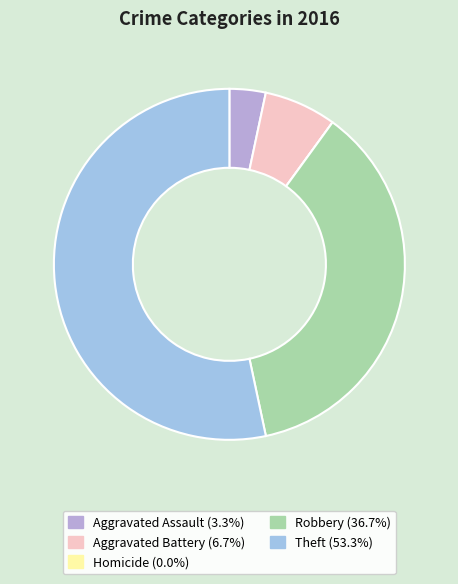

Is there any slice that represents more than half of the pie?

Yes